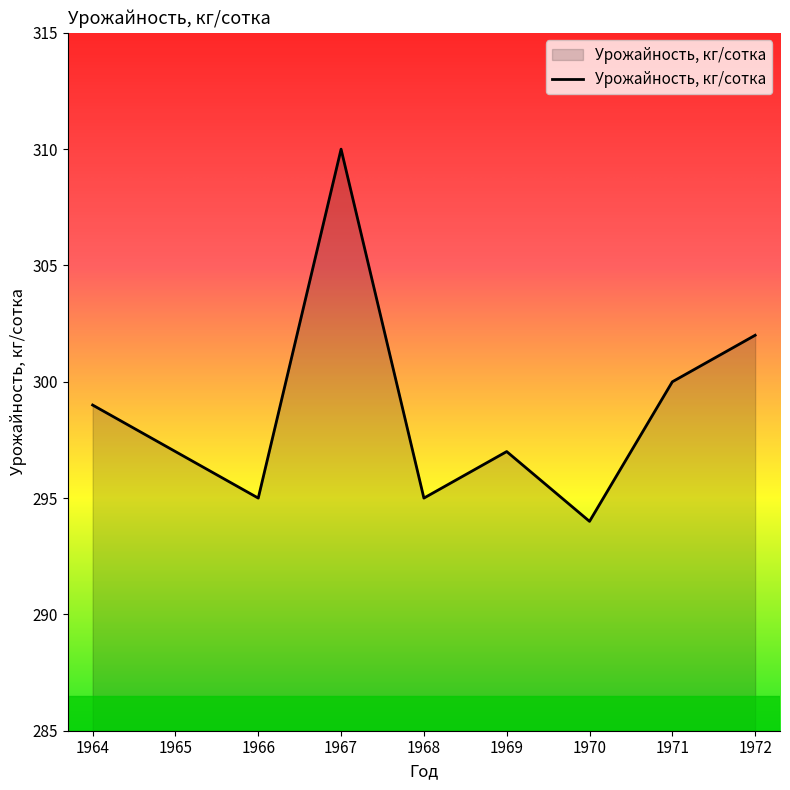

The value at 1964 is 536. True or false?

False